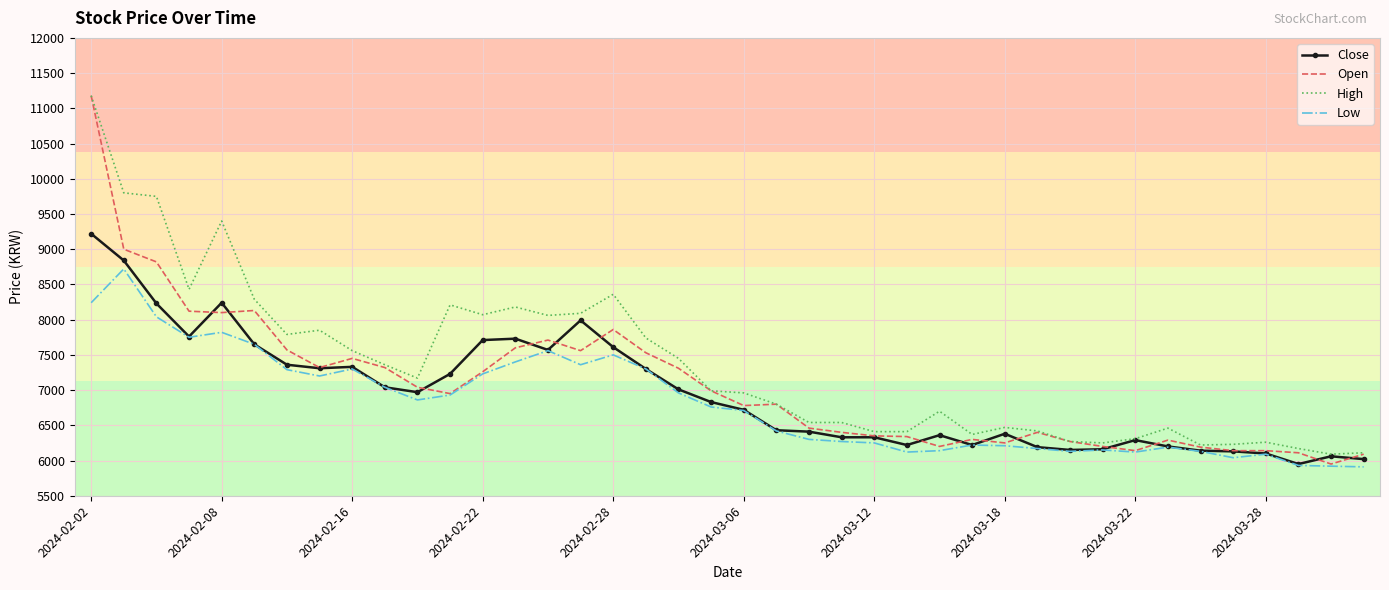

Which series has the largest total across all categories?

High